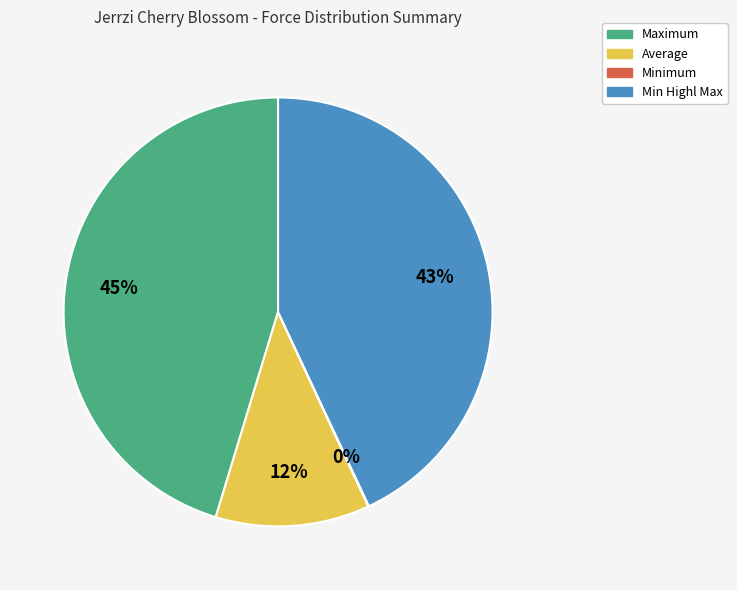

To the nearest percent, what is the difference between the largest and smallest slice percentages?

45%